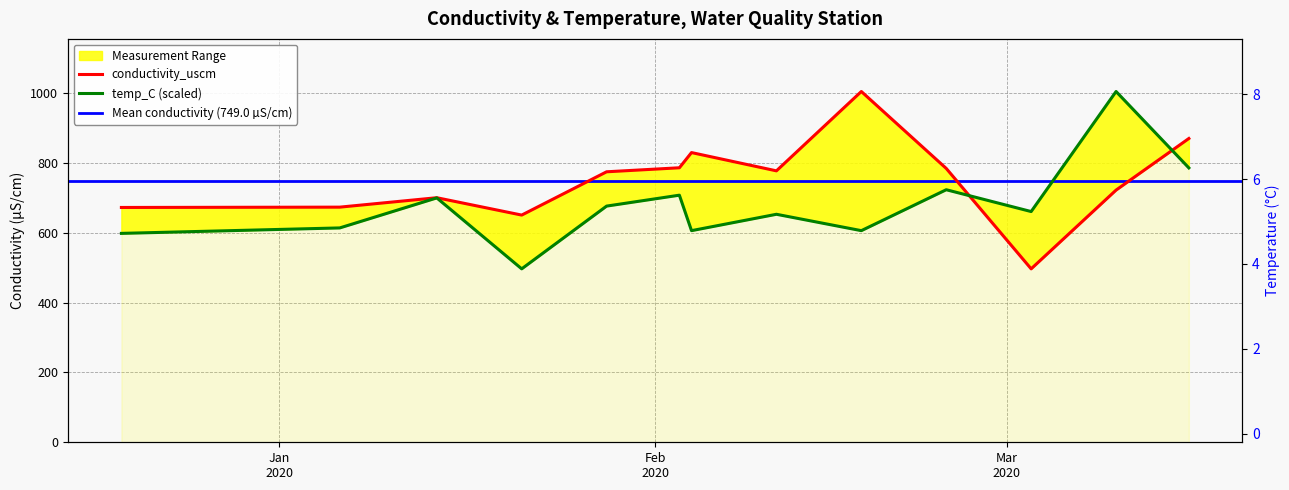

Reading left to right, list all the values displayed in this chart.

conductivity_uscm: 672.1	673.0	700.0	650.3	774.2	785.7	829.2	776.9	1004.0	783.8	496.4	721.8	869.5
temp_C: 597.9	613.5	699.4	496.4	676.0	707.2	605.7	652.6	605.7	722.9	660.4	1004.0	785.3